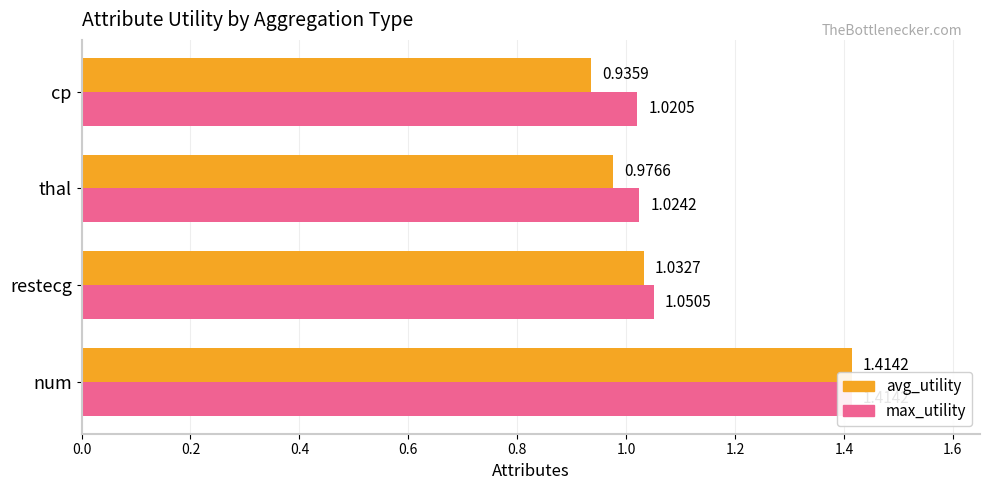

List the series in order of their peak value, lowest first.

avg_utility, max_utility